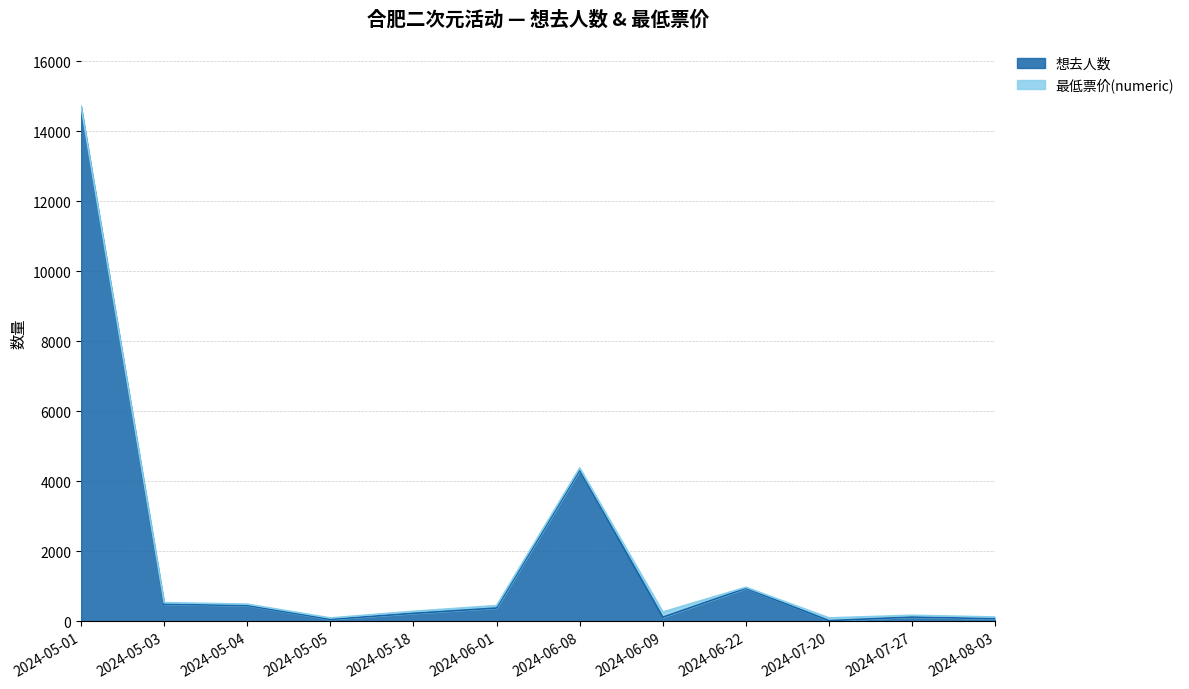

What is the value of the 2nd point from the left?

491